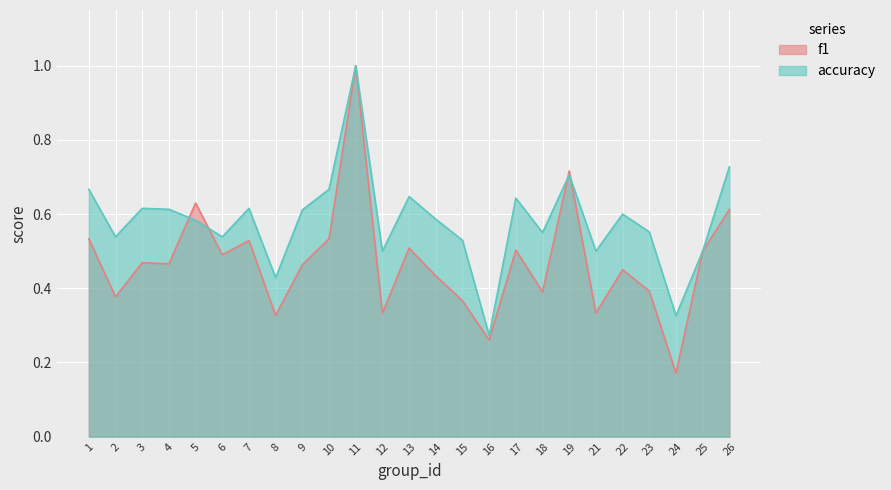

Rank the series by their average value, from highest to lowest.

accuracy, f1